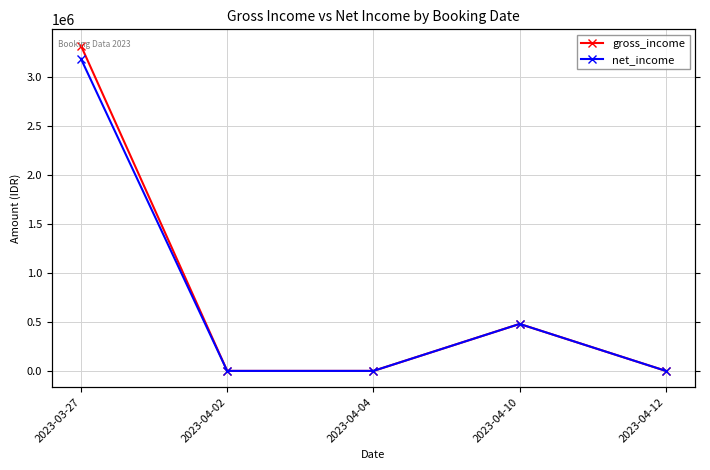

Reading right to left, list all the values displayed in this chart.

gross_income: 2023-04-12=0.0	2023-04-10=480000.0	2023-04-04=0.0	2023-04-02=0.0	2023-03-27=3324533.5
net_income: 2023-04-12=0.0	2023-04-10=480000.0	2023-04-04=0.0	2023-04-02=0.0	2023-03-27=3190343.2